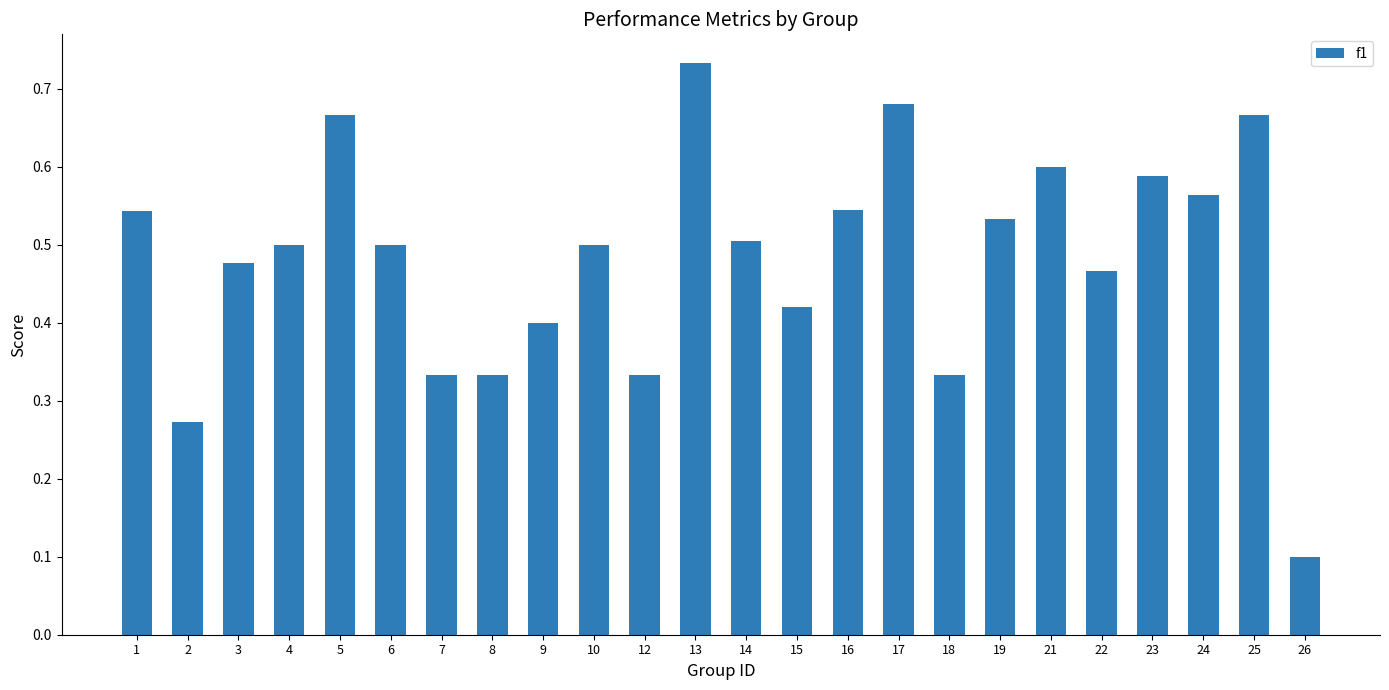

What is the change in value from 22 to 26?

-0.4